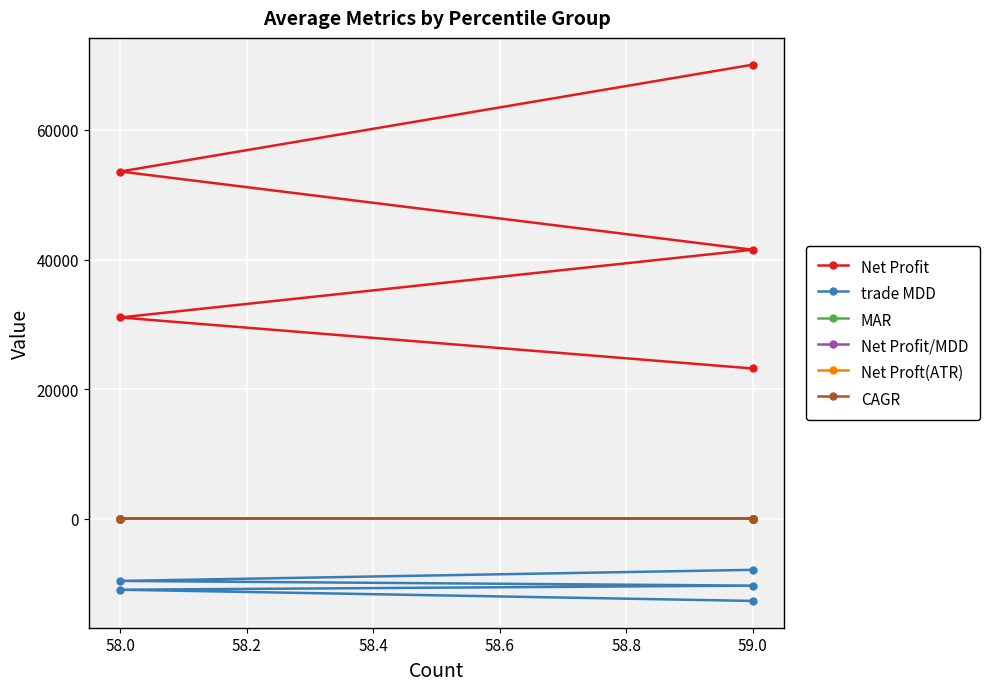

What value does the Net Profit series have at 58.0?

31057.6